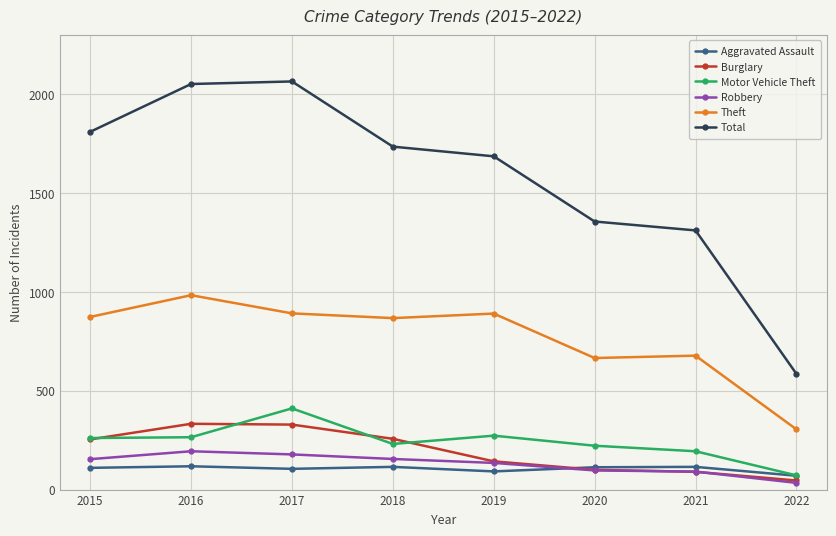

At which label does Aggravated Assault first exceed 113?

2016